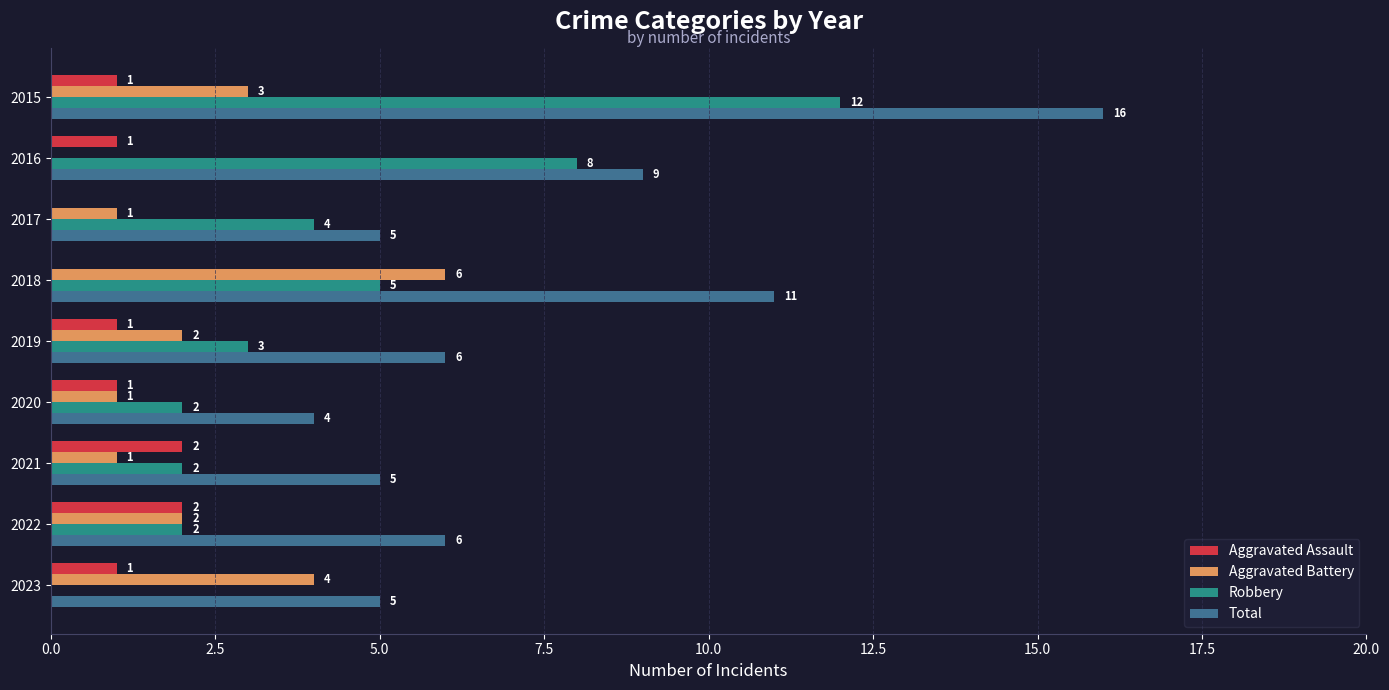

What is the total value across all series at 2016?

18